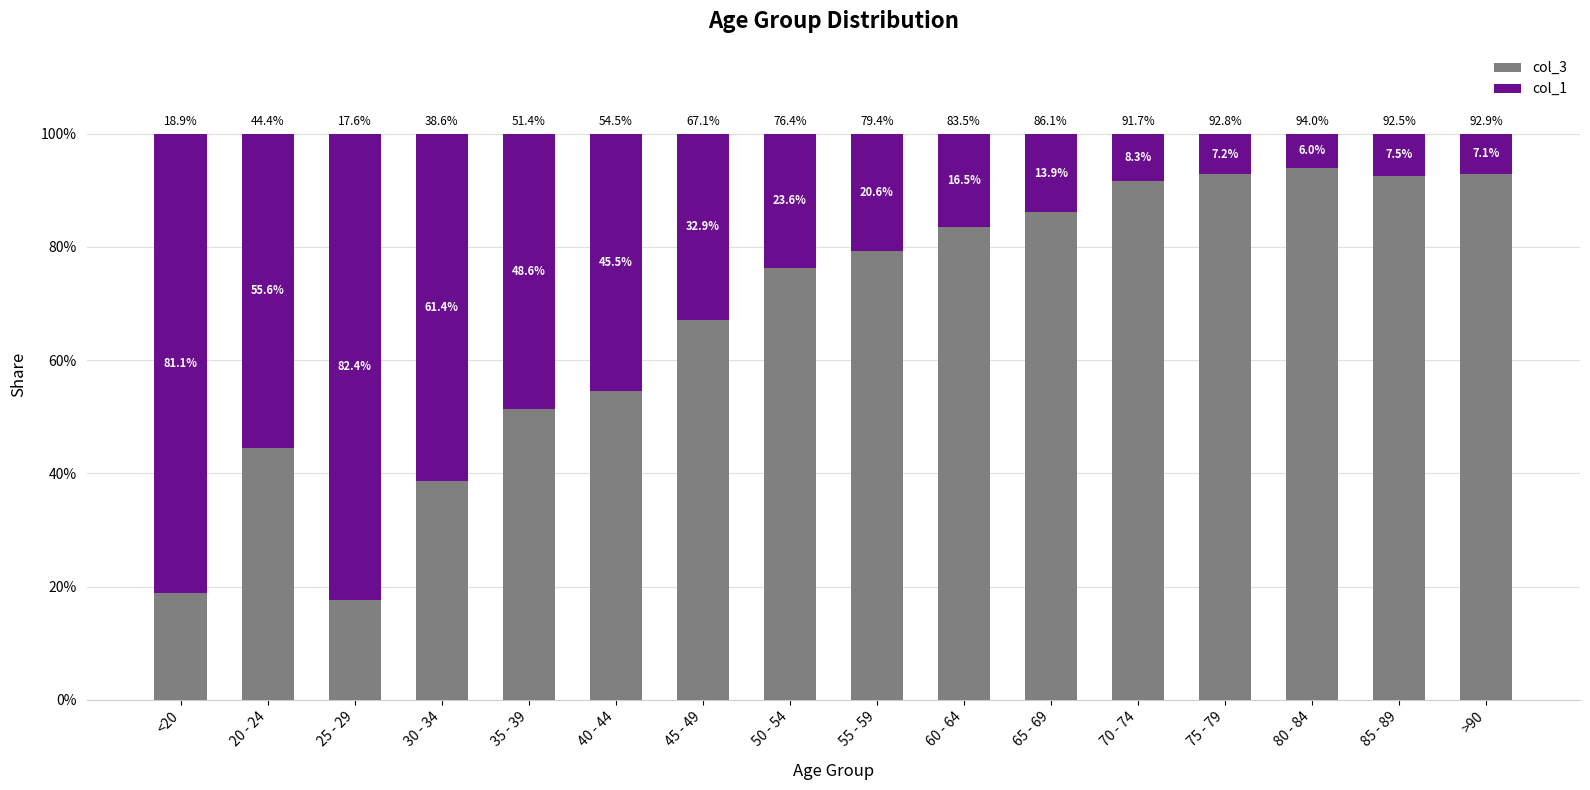

What is the total value across all series at 65 - 69?

100.0